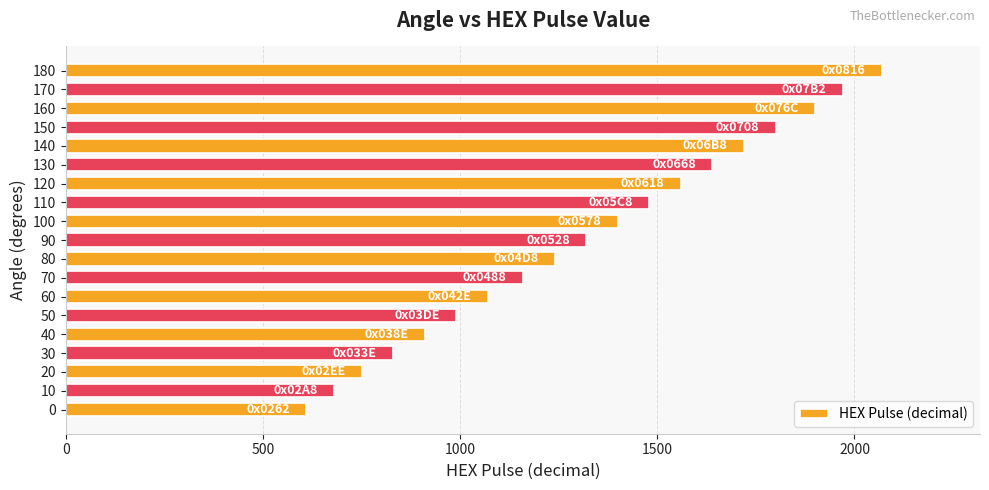

List the labels in order of value, largest first.

180, 170, 160, 150, 140, 130, 120, 110, 100, 90, 80, 70, 60, 50, 40, 30, 20, 10, 0